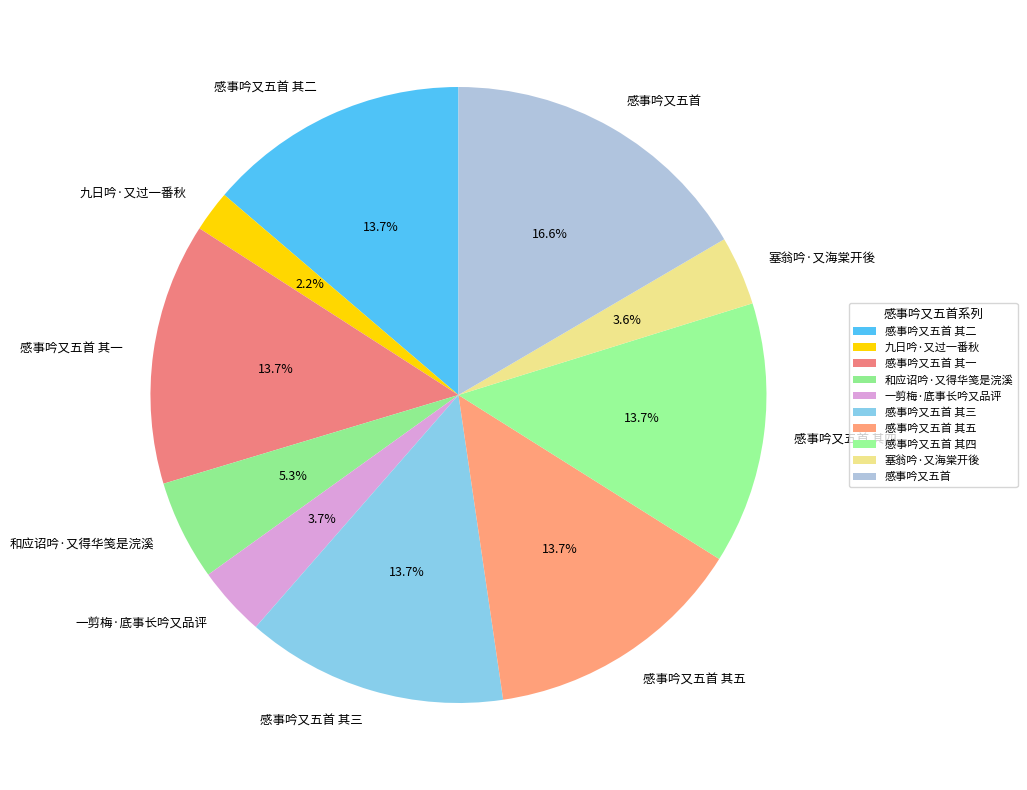

To the nearest percent, what percentage of the pie is 感事吟又五首 其二?

14%